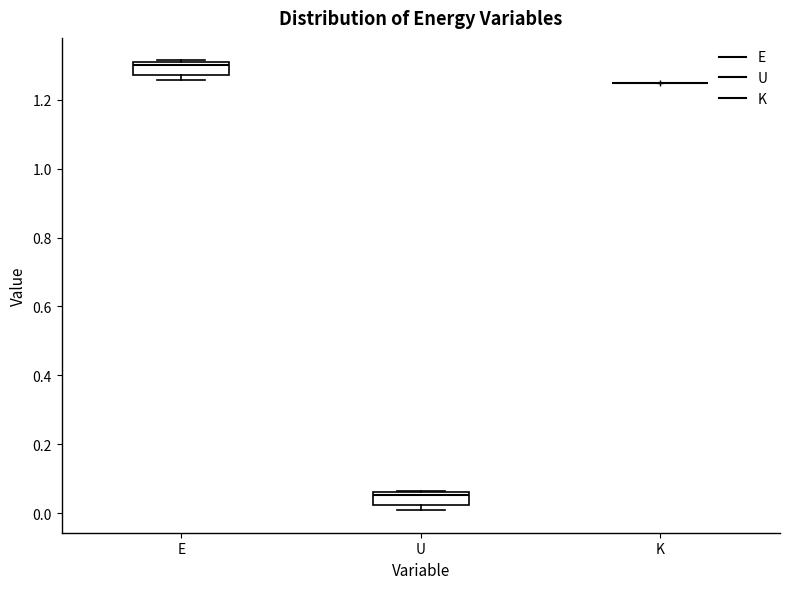

Reading left to right, read every box against the y-axis: the position of its median line, the range the box covers, and the ends of its whiskers. The values are not printed on the chart, so give them approximately, as read against the axis.

E: median 1.30, box 1.28 to 1.32, whiskers 1.26 to 1.32
U: median 0.06 (just below the box's upper edge), box 0.02 to 0.06, whiskers 0.00 to 0.06
K: box collapsed to a line at 1.26, whiskers 1.26 to 1.26